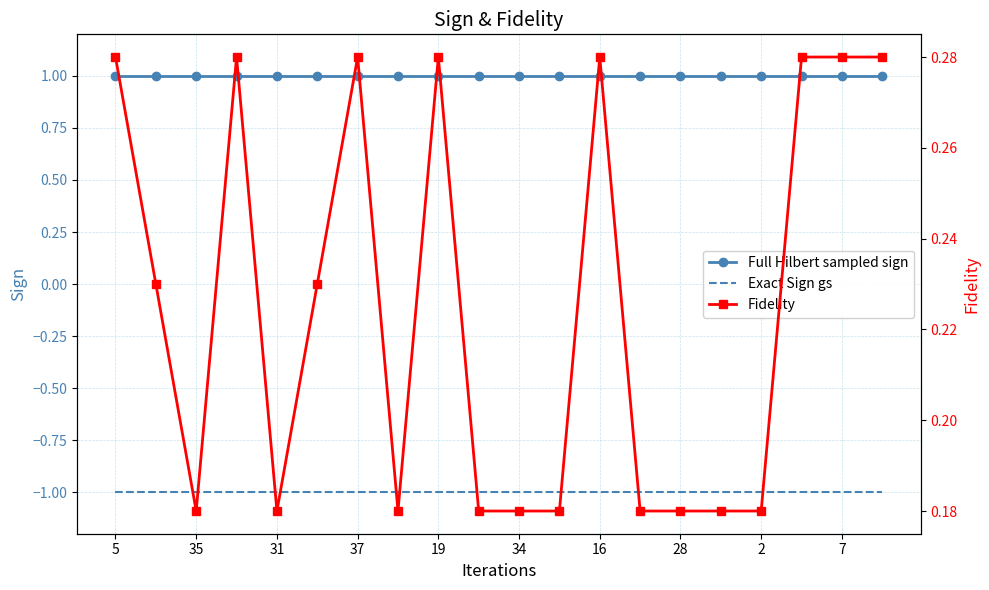

At how many categories does at least one series exceed 0?

20